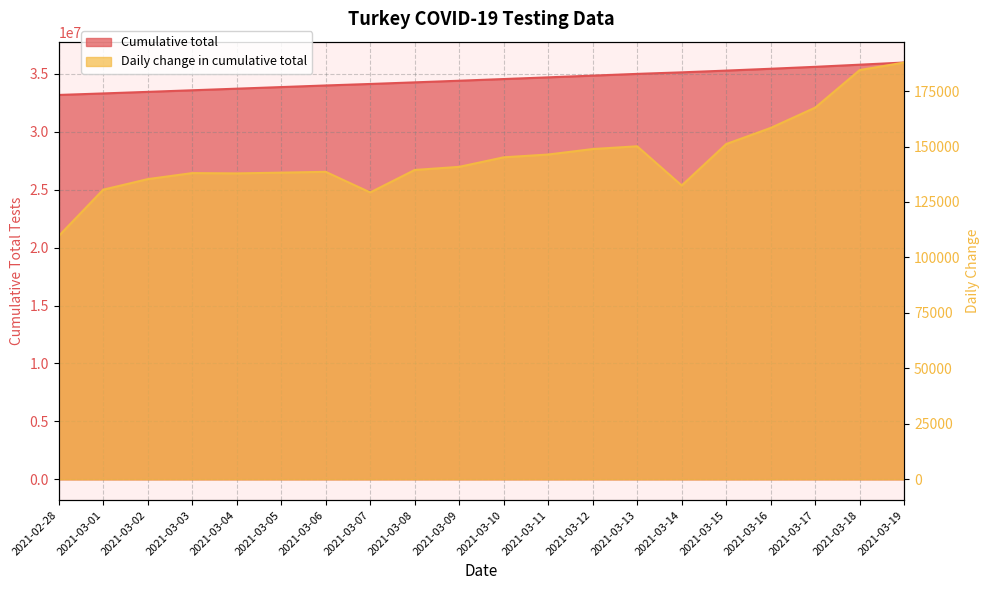

At which category is the sum across all series the highest?

2021-03-19